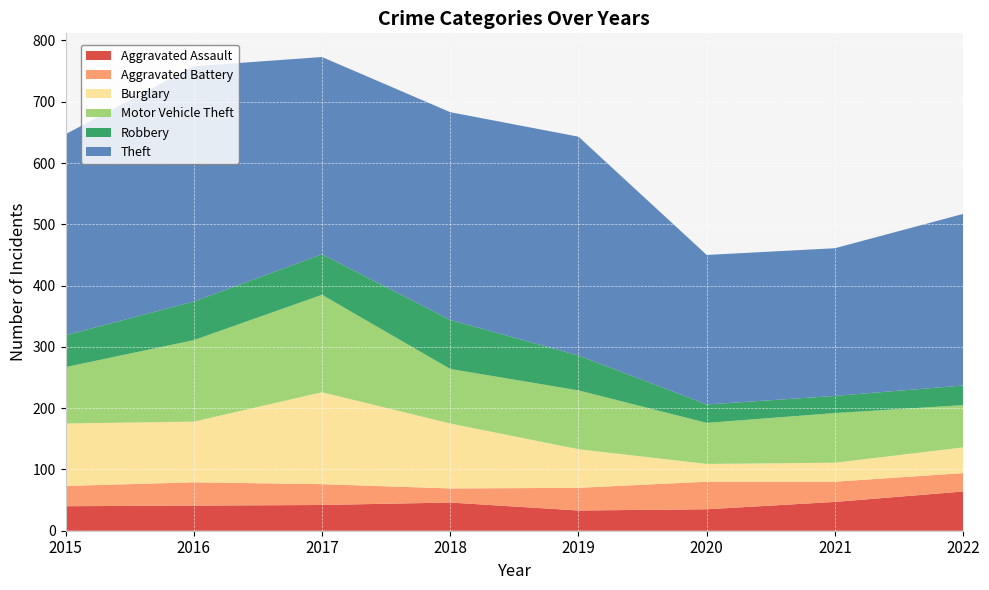

Reading left to right, list all the values displayed in this chart.

Aggravated Assault: 2015=40	2016=41	2017=42	2018=46	2019=33	2020=35	2021=47	2022=64
Aggravated Battery: 2015=33	2016=38	2017=34	2018=23	2019=37	2020=45	2021=33	2022=30
Burglary: 2015=102	2016=99	2017=150	2018=106	2019=63	2020=29	2021=31	2022=42
Motor Vehicle Theft: 2015=92	2016=133	2017=159	2018=89	2019=96	2020=67	2021=81	2022=69
Robbery: 2015=52	2016=63	2017=66	2018=80	2019=57	2020=30	2021=28	2022=32
Theft: 2015=328	2016=384	2017=322	2018=339	2019=357	2020=244	2021=241	2022=280